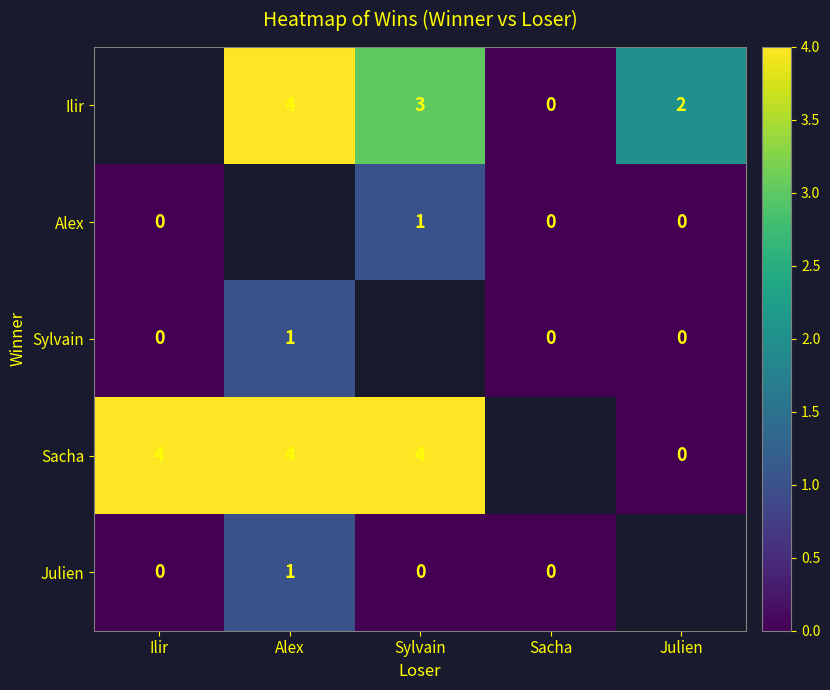

What is the sum of the Ilir values at Sylvain and Sacha?

3